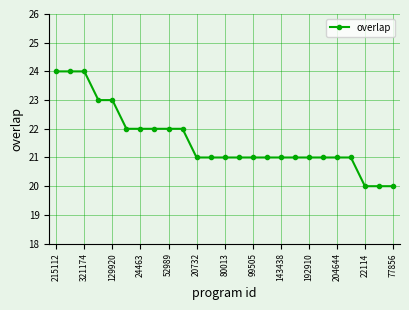

What is the average value?

22